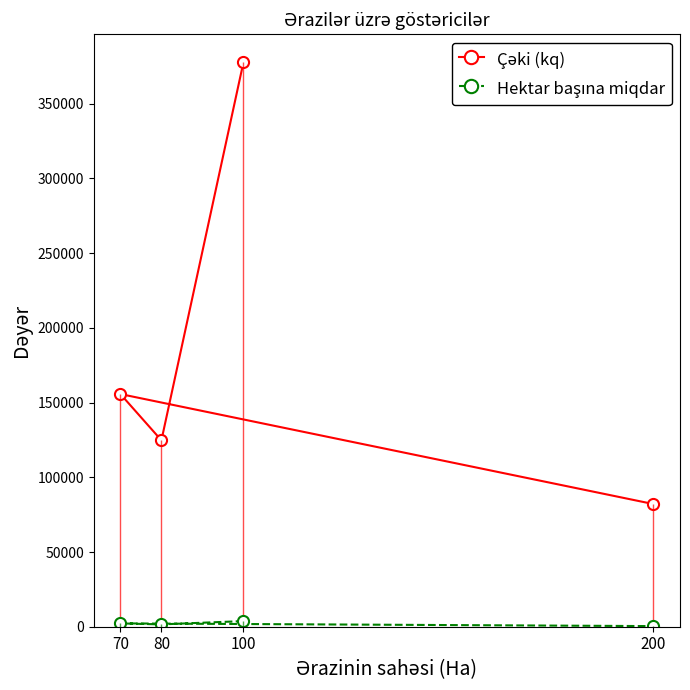

Which series has the largest total across all categories?

Çəki (kq)